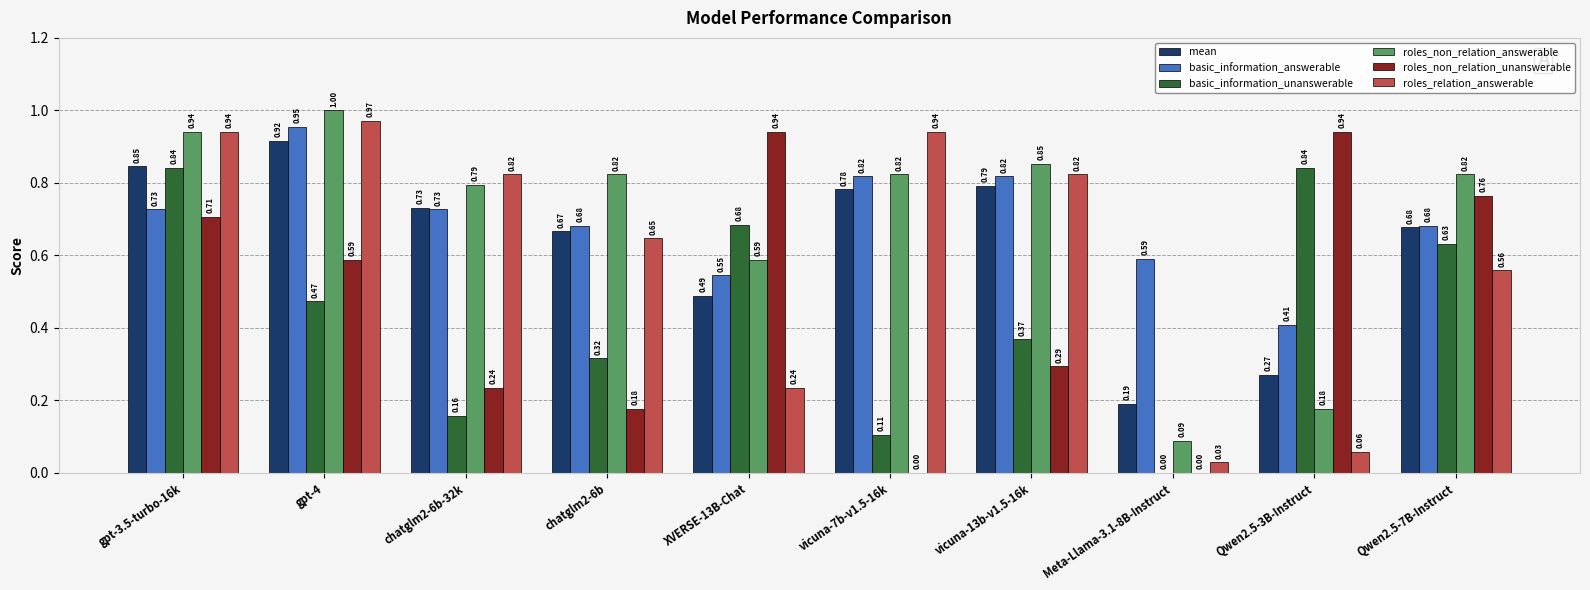

Between chatglm2-6b-32k and Meta-Llama-3.1-8B-Instruct, which series saw the biggest shift?

roles_relation_answerable